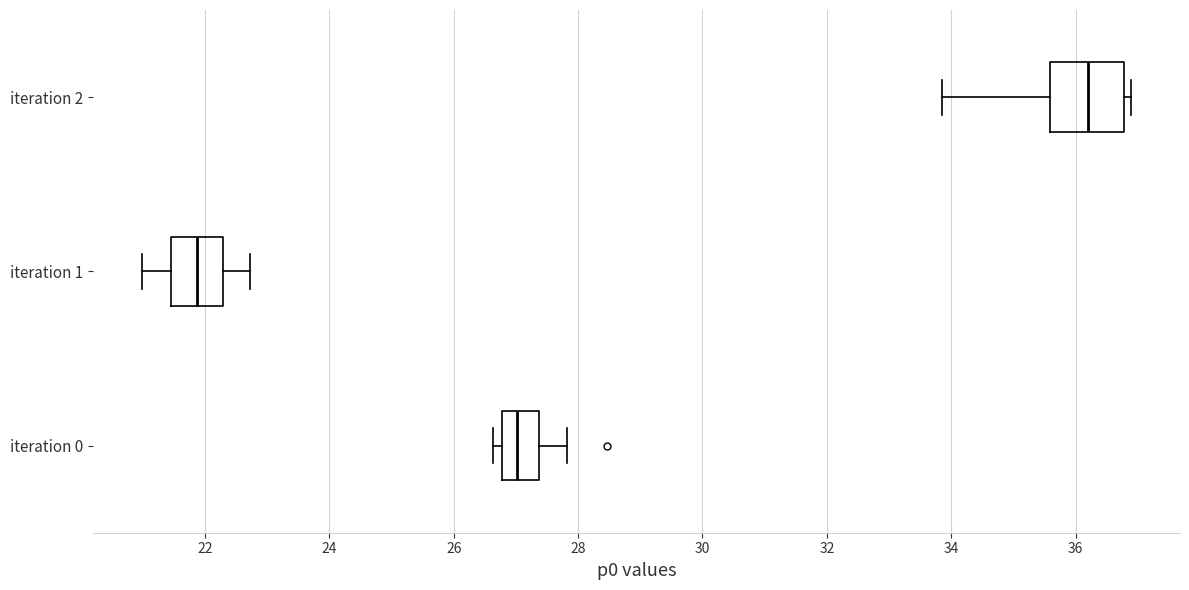

Which box is the widest, from its left edge to its right edge?

iteration 2